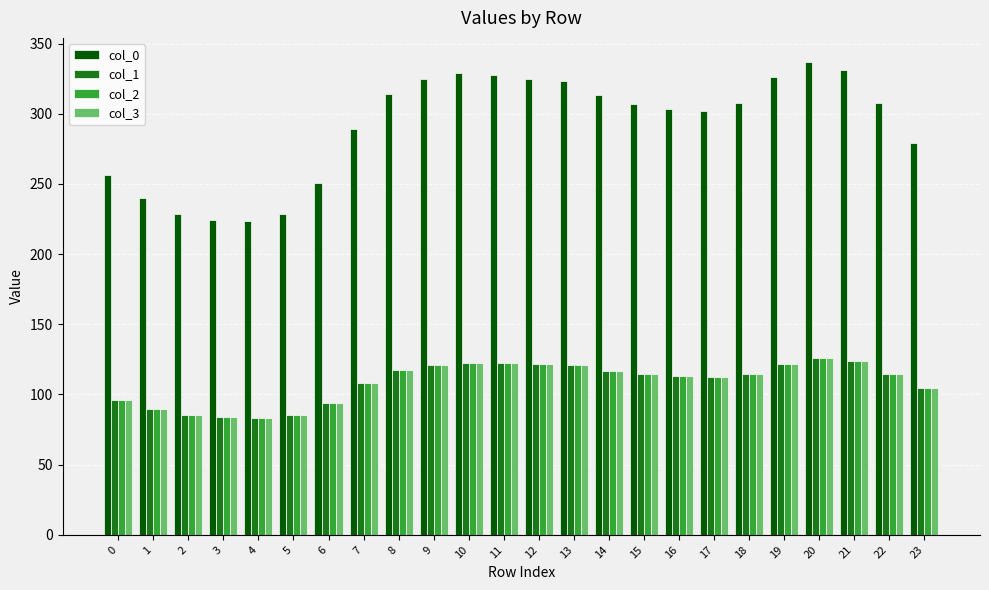

What is the spread (max minus min) of values at 19?

204.2